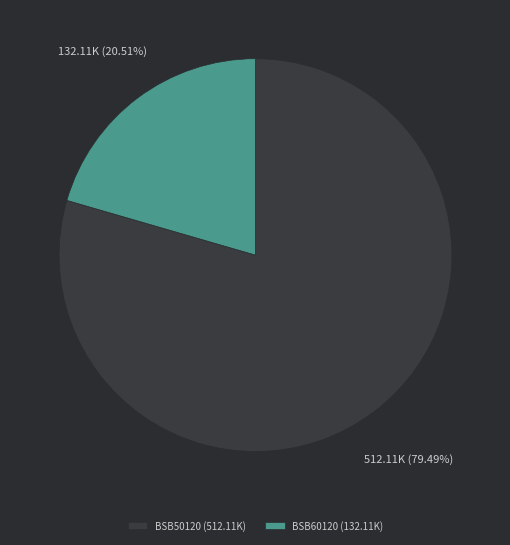

What is the ratio of the value at BSB50120 (512.11K) to the value at BSB60120 (132.11K)?

3.9